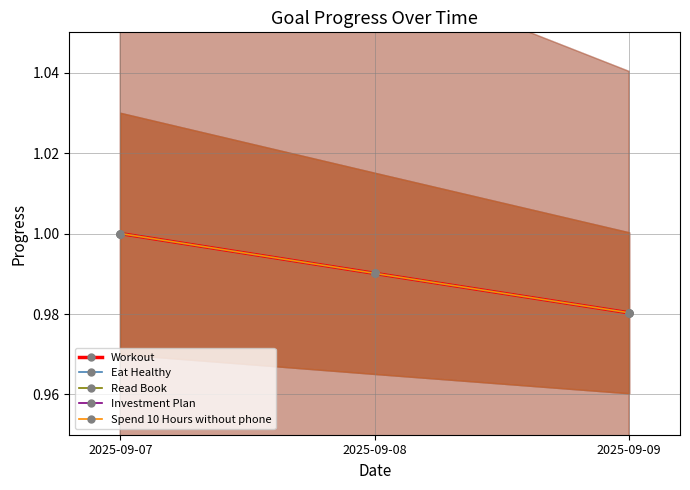

Which series has the largest range (max minus min)?

Workout